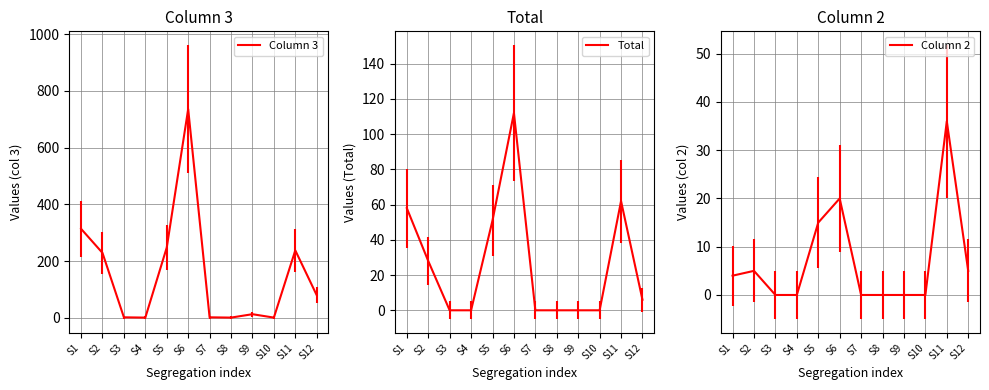

At which label is Column 3 closest to 368?

S1